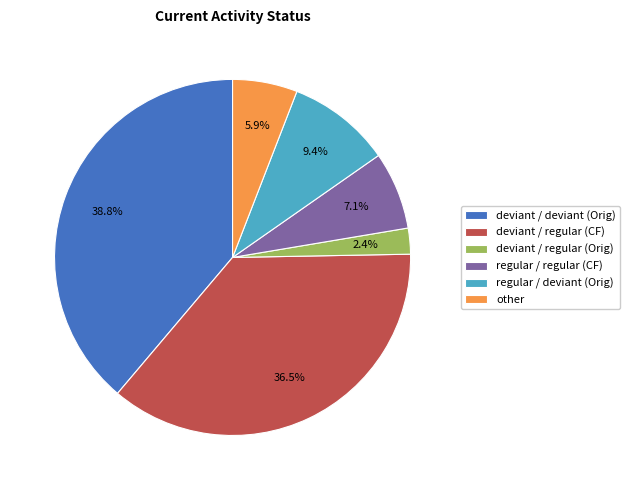

How much of the chart is everything except deviant / regular (Orig)?

97.6%